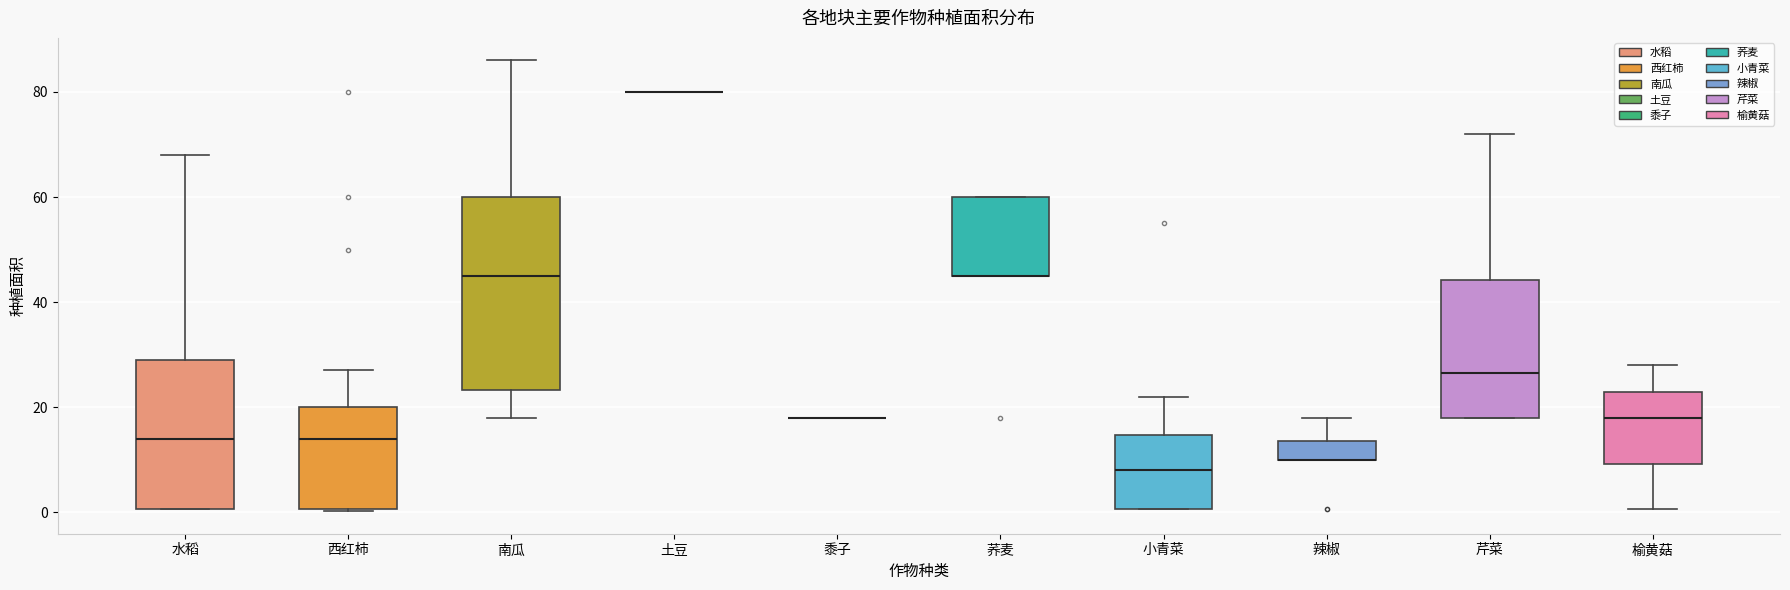

Reading left to right, transcribe this box plot: for each box, give where its median line is, the range the box spans, and where its two whiskers end, as read against the y-axis. The values are not printed on the chart, so give them approximately, as read against the axis.

水稻: median 14, box 0 to 30, whiskers 0 to 68
西红柿: median 14, box 0 to 20, whiskers 0 to 28
南瓜: median 46, box 24 to 60, whiskers 18 to 86
土豆: box collapsed to a line at 80, whiskers 80 to 80
黍子: box collapsed to a line at 18, whiskers 18 to 18
荞麦: median 46 (drawn on the box's lower edge), box 46 to 60, whiskers 46 to 60
小青菜: median 8, box 0 to 14, whiskers 0 to 22
辣椒: median 10 (drawn on the box's lower edge), box 10 to 14, whiskers 10 to 18
芹菜: median 26, box 18 to 44, whiskers 18 to 72
榆黄菇: median 18, box 10 to 24, whiskers 0 to 28